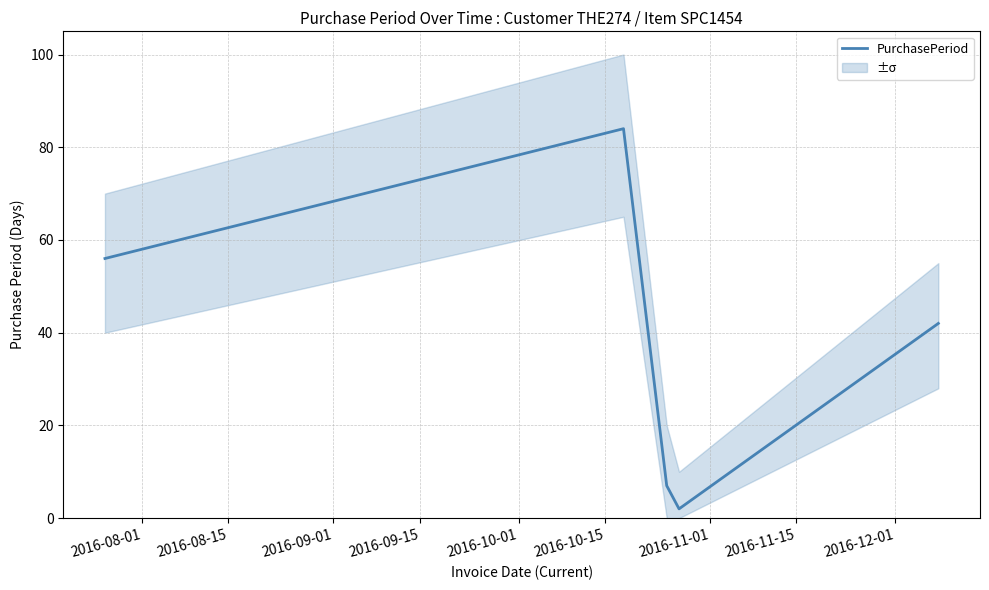

What is the maximum value for PurchasePeriod?

84